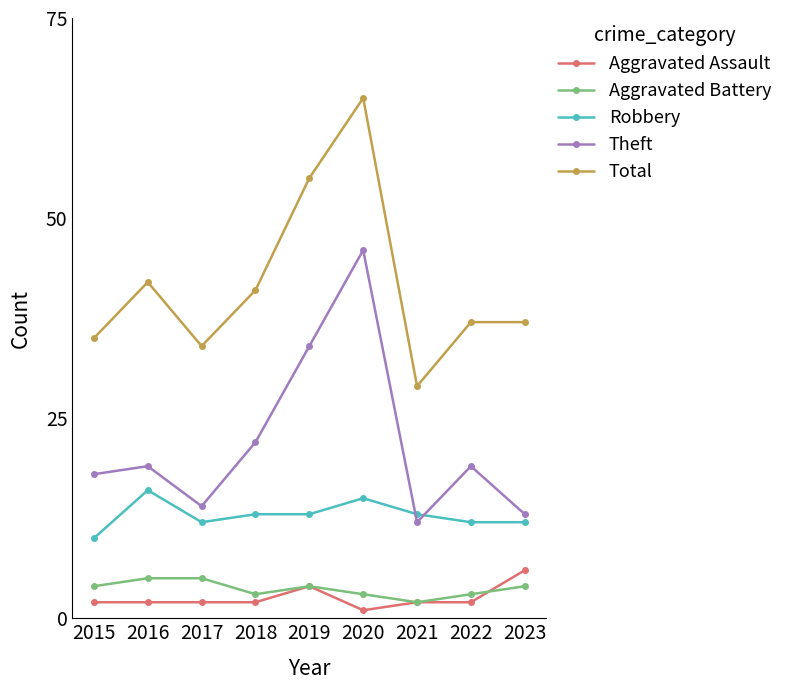

List the series in order of their peak value, highest first.

Total, Theft, Robbery, Aggravated Assault, Aggravated Battery